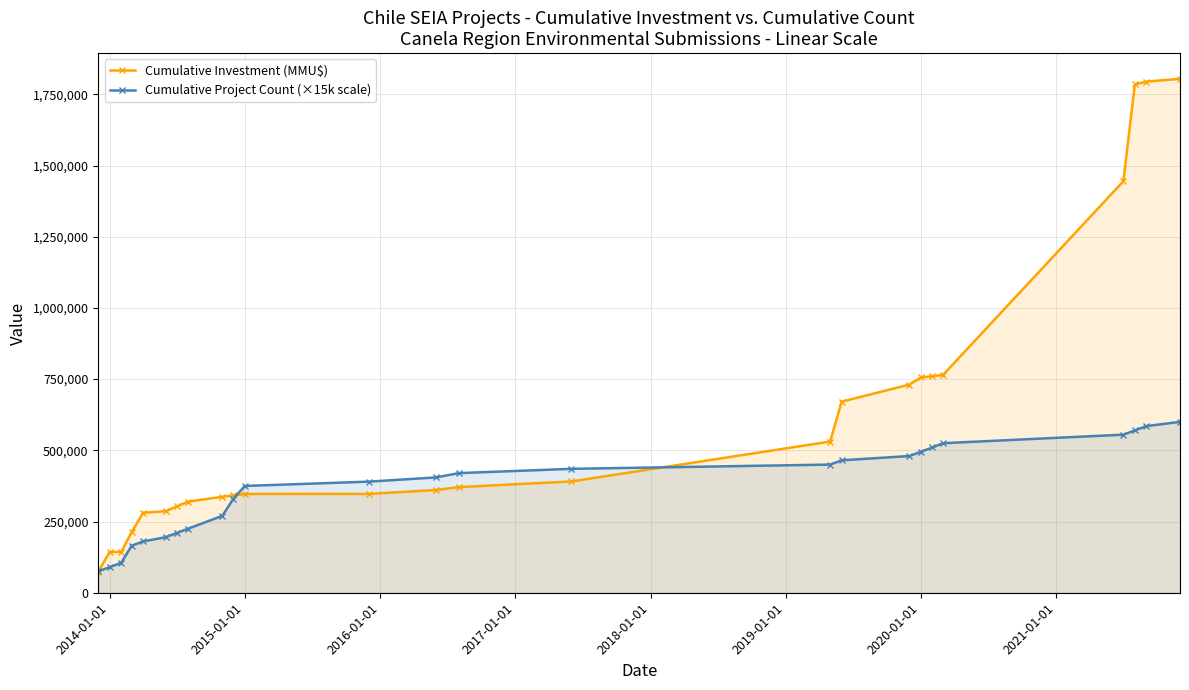

Rank the series by their maximum value, from highest to lowest.

Cumulative Investment (MMU$), Cumulative Project Count (×15k scale)